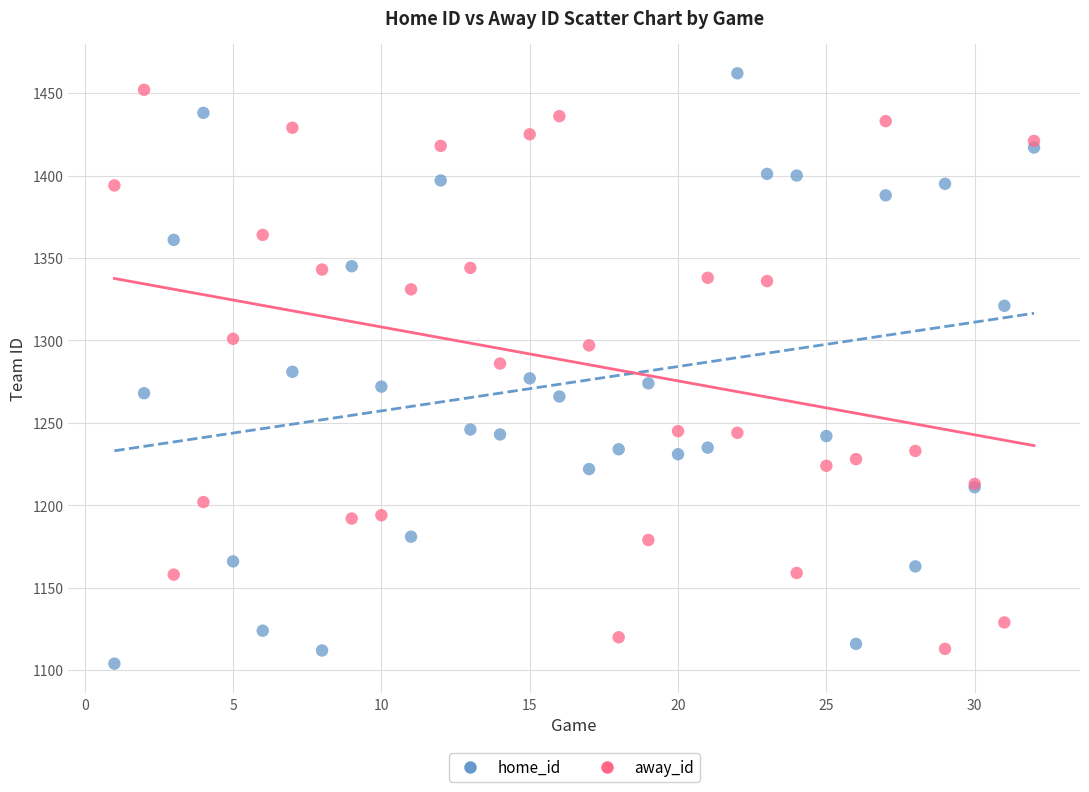

Which series has the largest Y range (max minus min)?

home_id